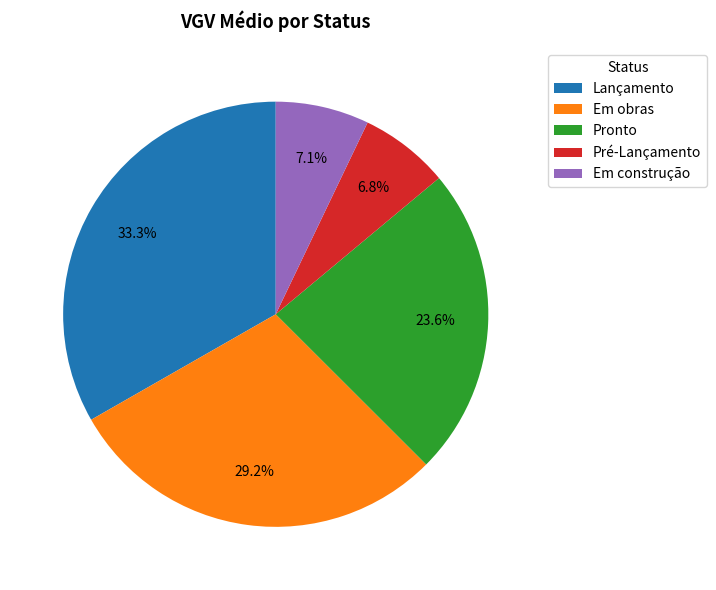

Approximately how many times larger is the value at Pronto compared to Lançamento?

0.7